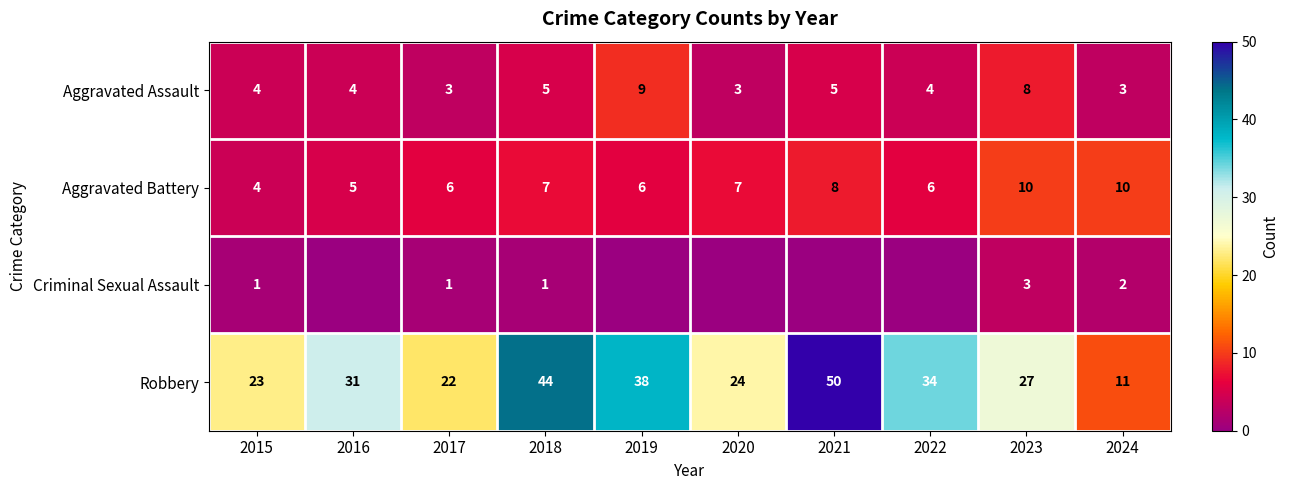

What value does the Aggravated Battery series have at 2015?

4